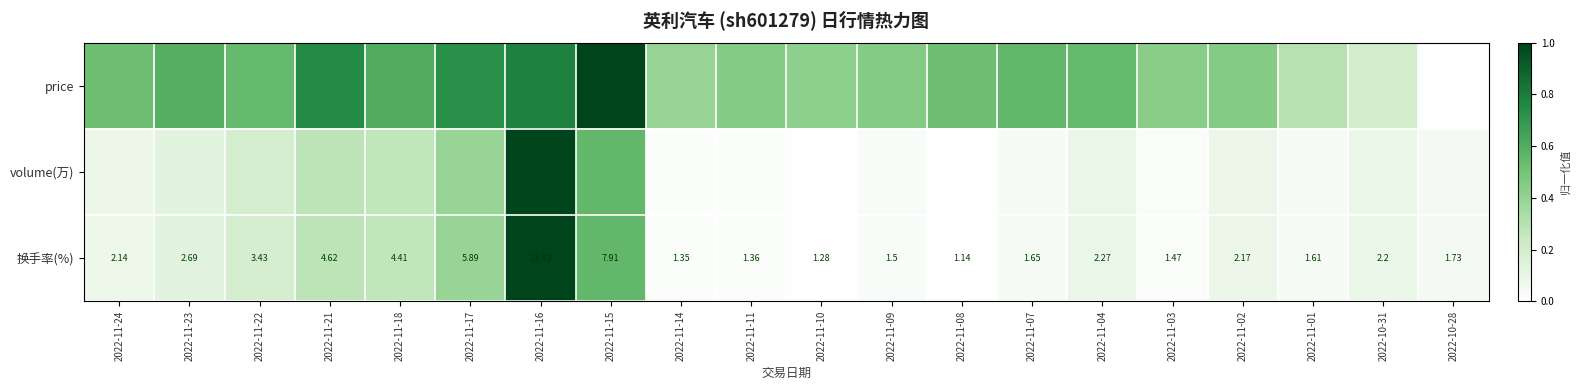

What is the maximum value for 换手率(%)?

1.0